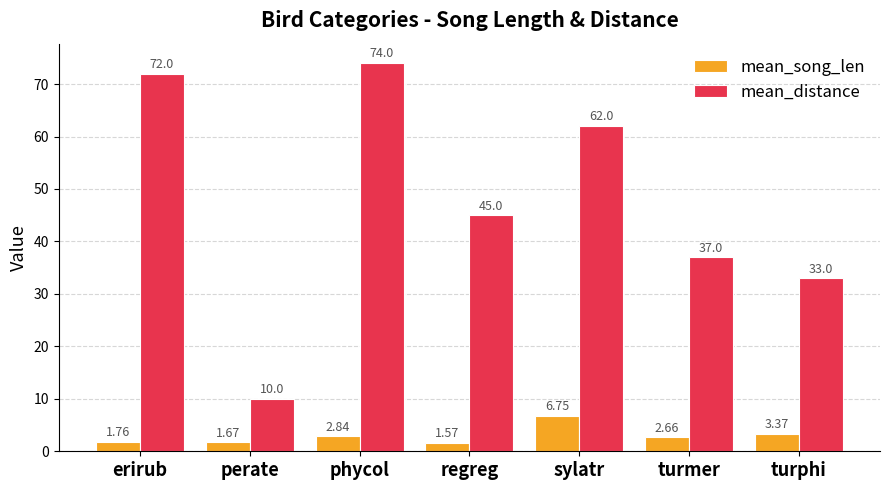

Which series has the largest range (max minus min)?

mean_distance